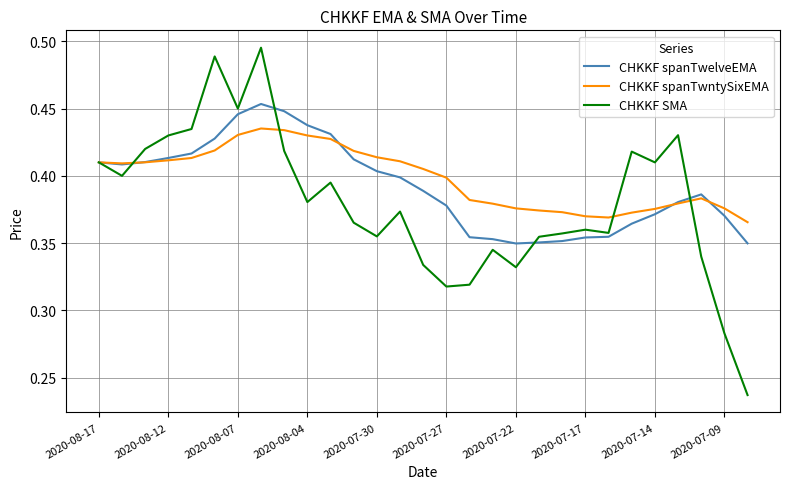

Which series has the largest range (max minus min)?

CHKKF SMA